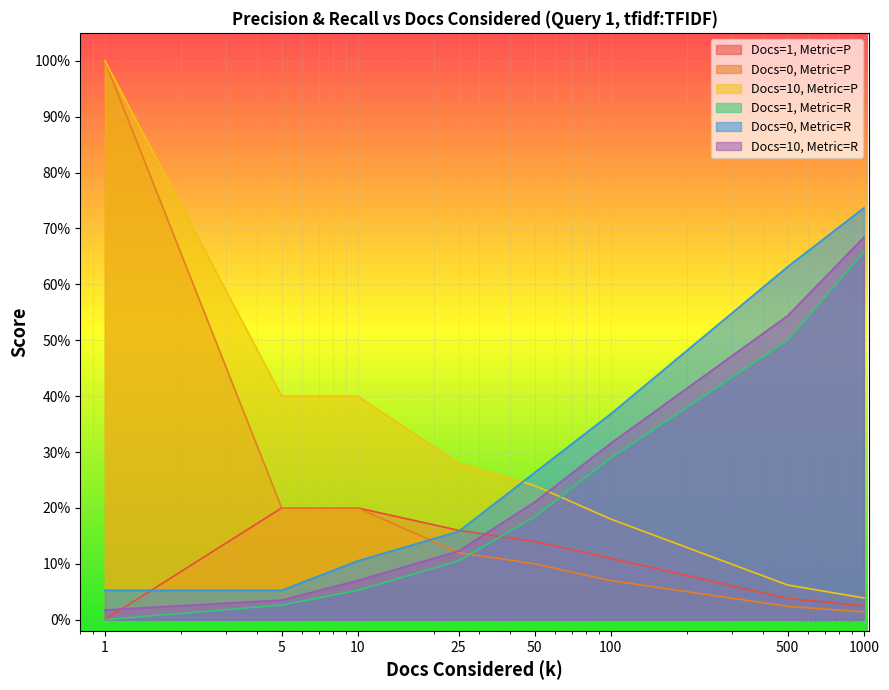

True or false: Docs=1, Metric=R has a value of 0.0 at 5.

False